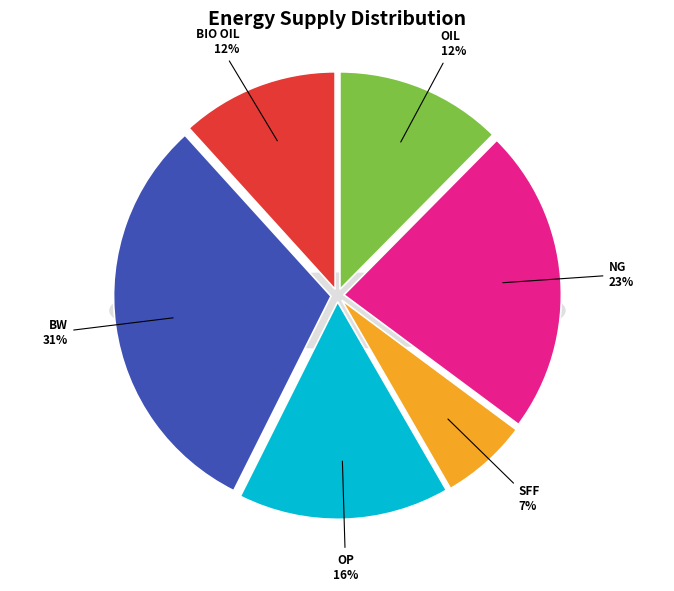

How many slices are in this pie chart?

6